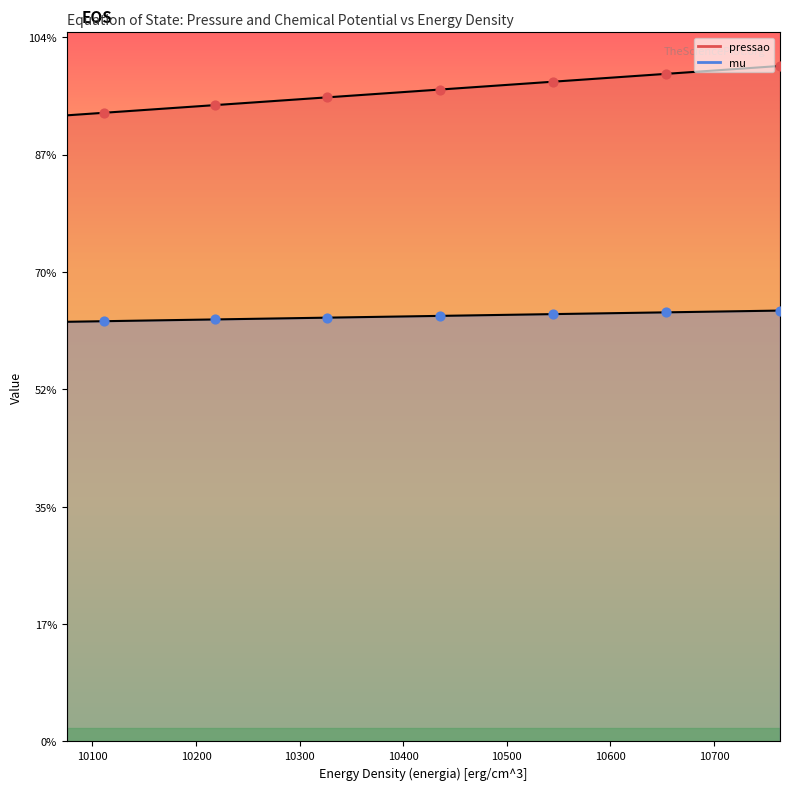

Which series has the largest Y range (max minus min)?

pressao